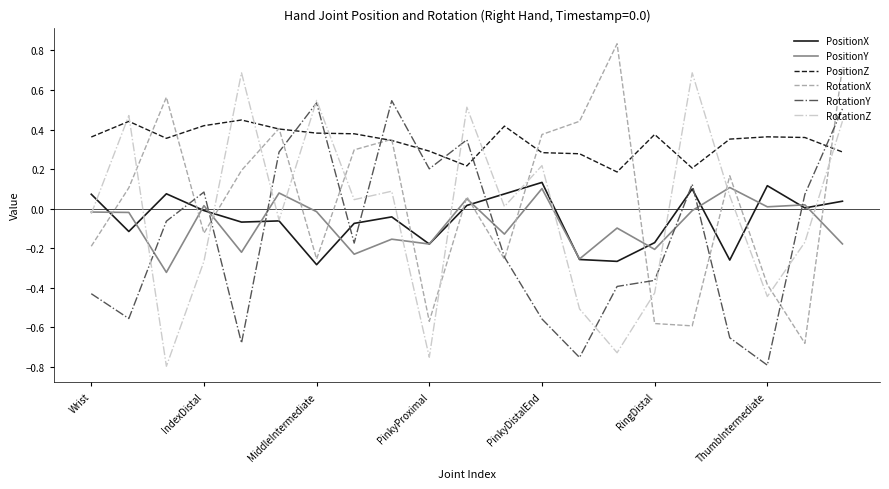

True or false: PositionX and PositionZ cross at least once.

False